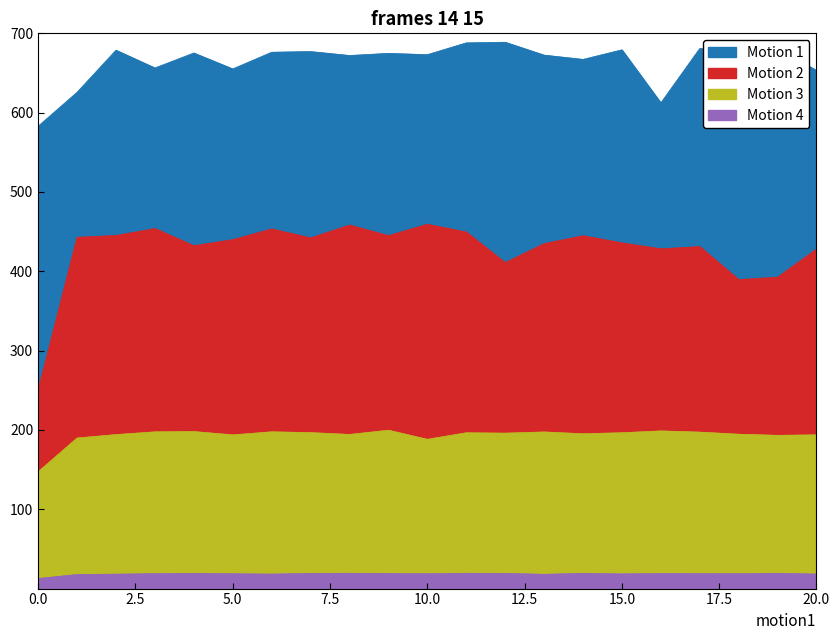

Where is Row 2 nearest to the value 173?

10